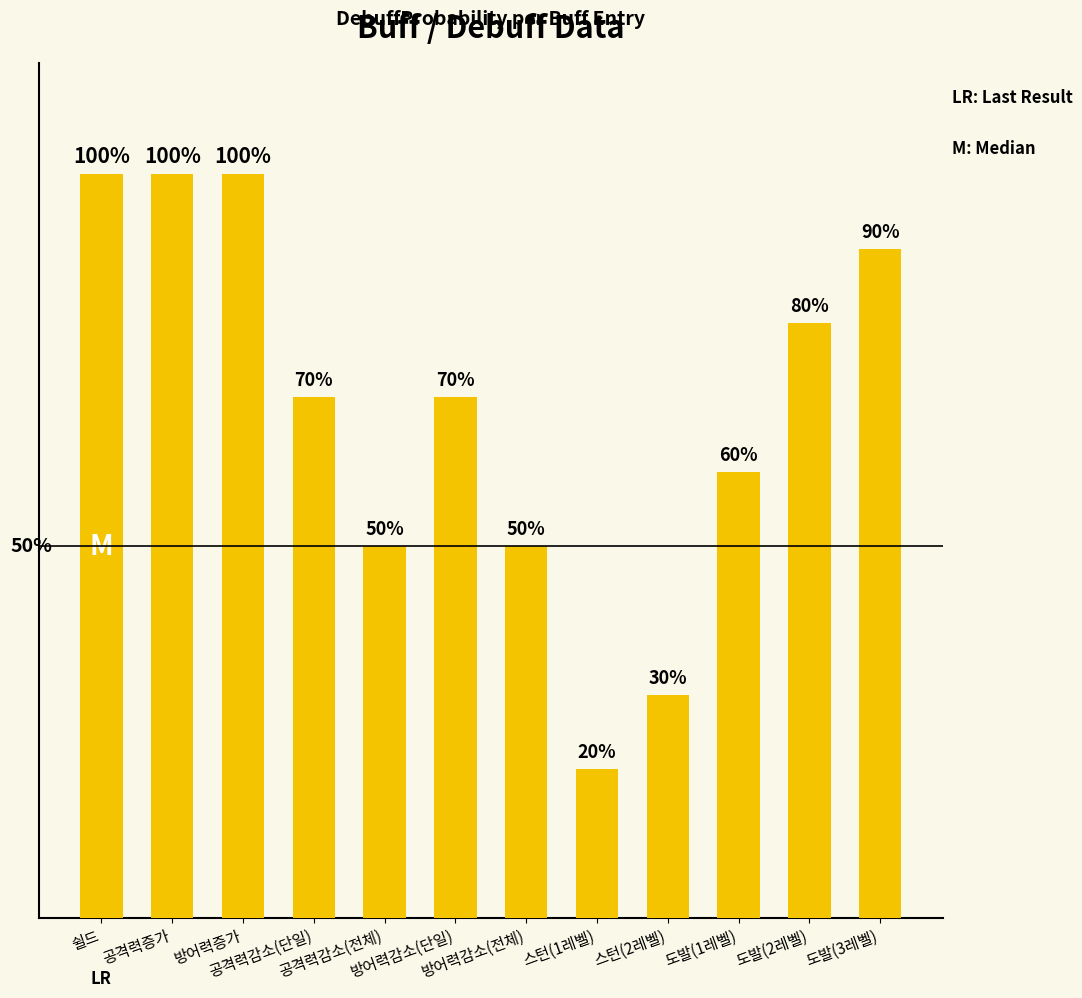

Are the bars horizontal?

No